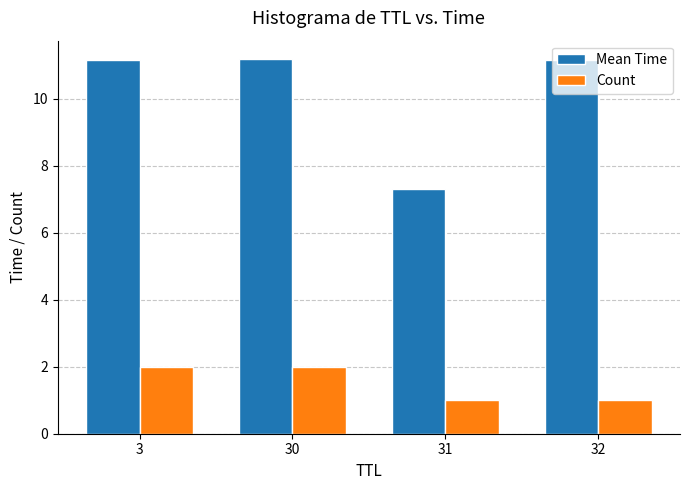

What are all the series names shown in the legend?

Mean Time, Count